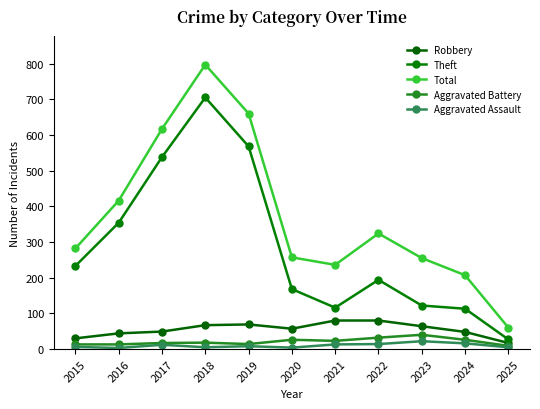

What is the difference between the highest and lowest values at 2021?

223